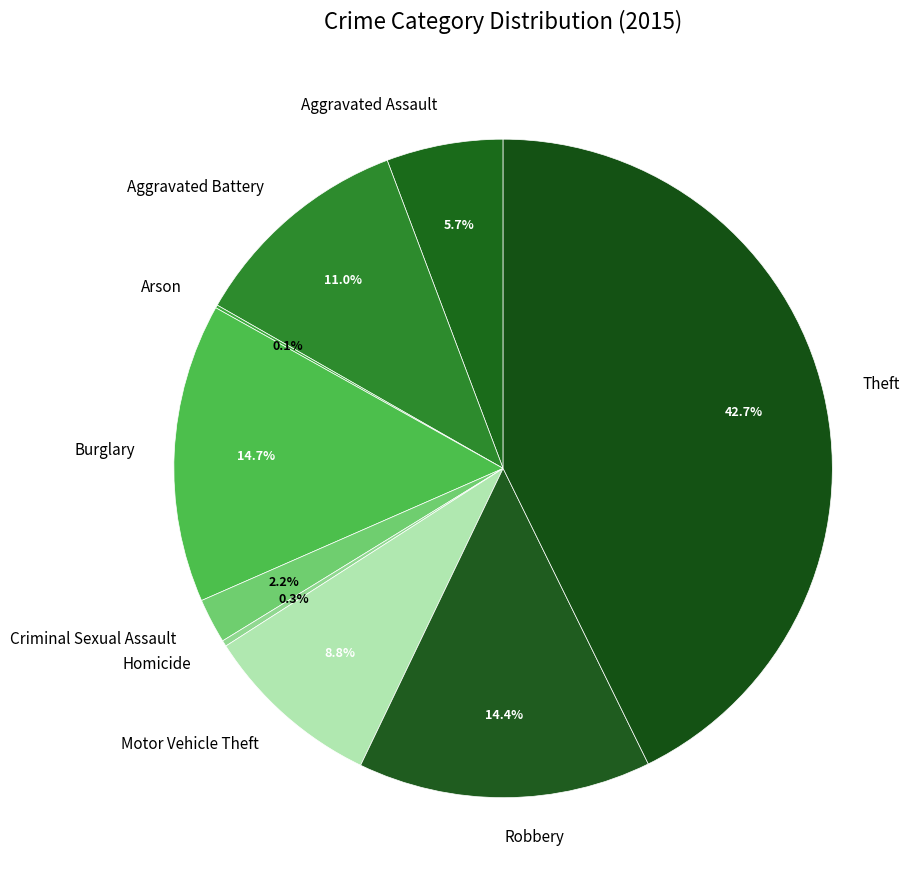

Is Robbery the majority of the pie?

No